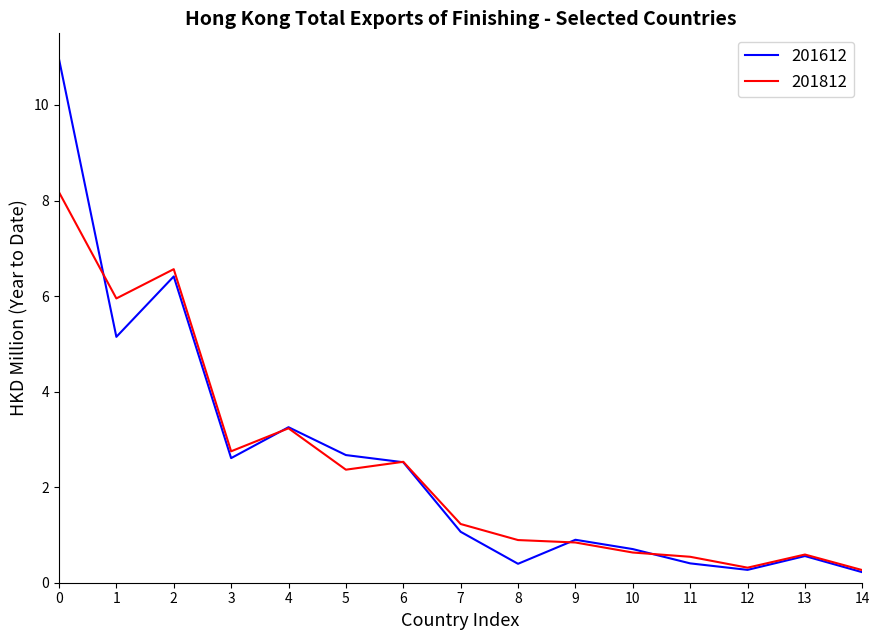

Is it true that 201812 equals 1.2 at 7?

True